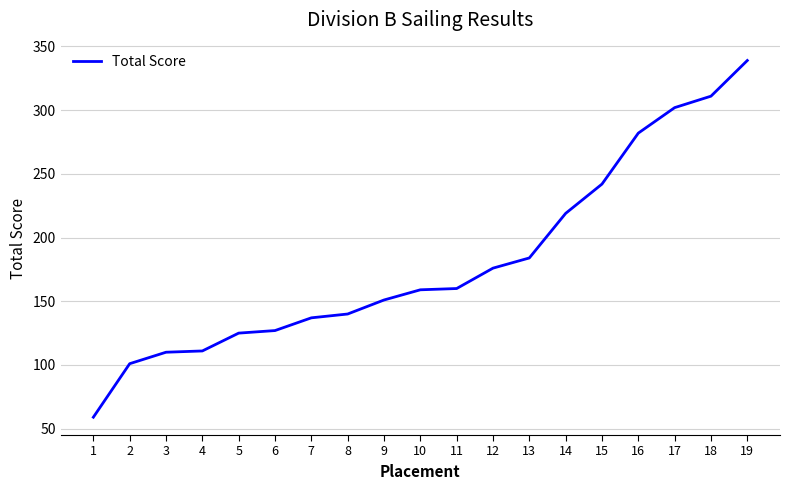

Which has a higher value, 12 or 18?

18